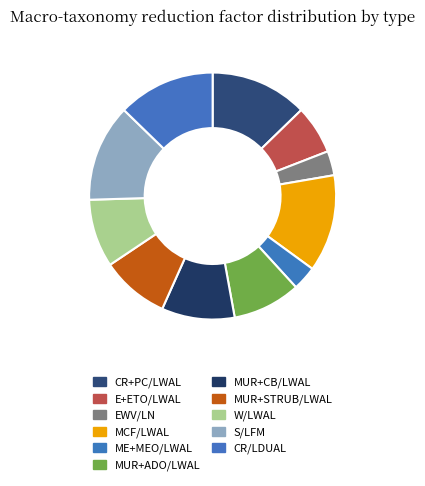

How many segments does this pie chart have?

11